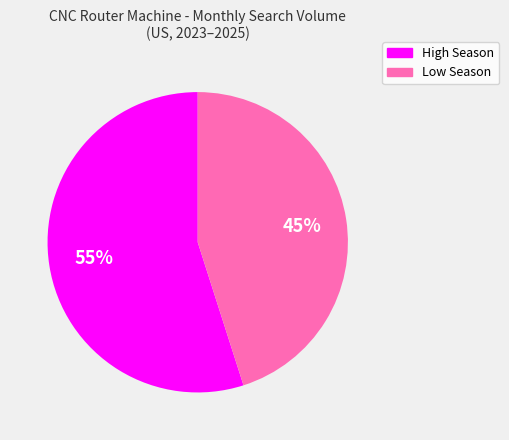

To the nearest percent, what is the difference between the largest and smallest slice percentages?

10%